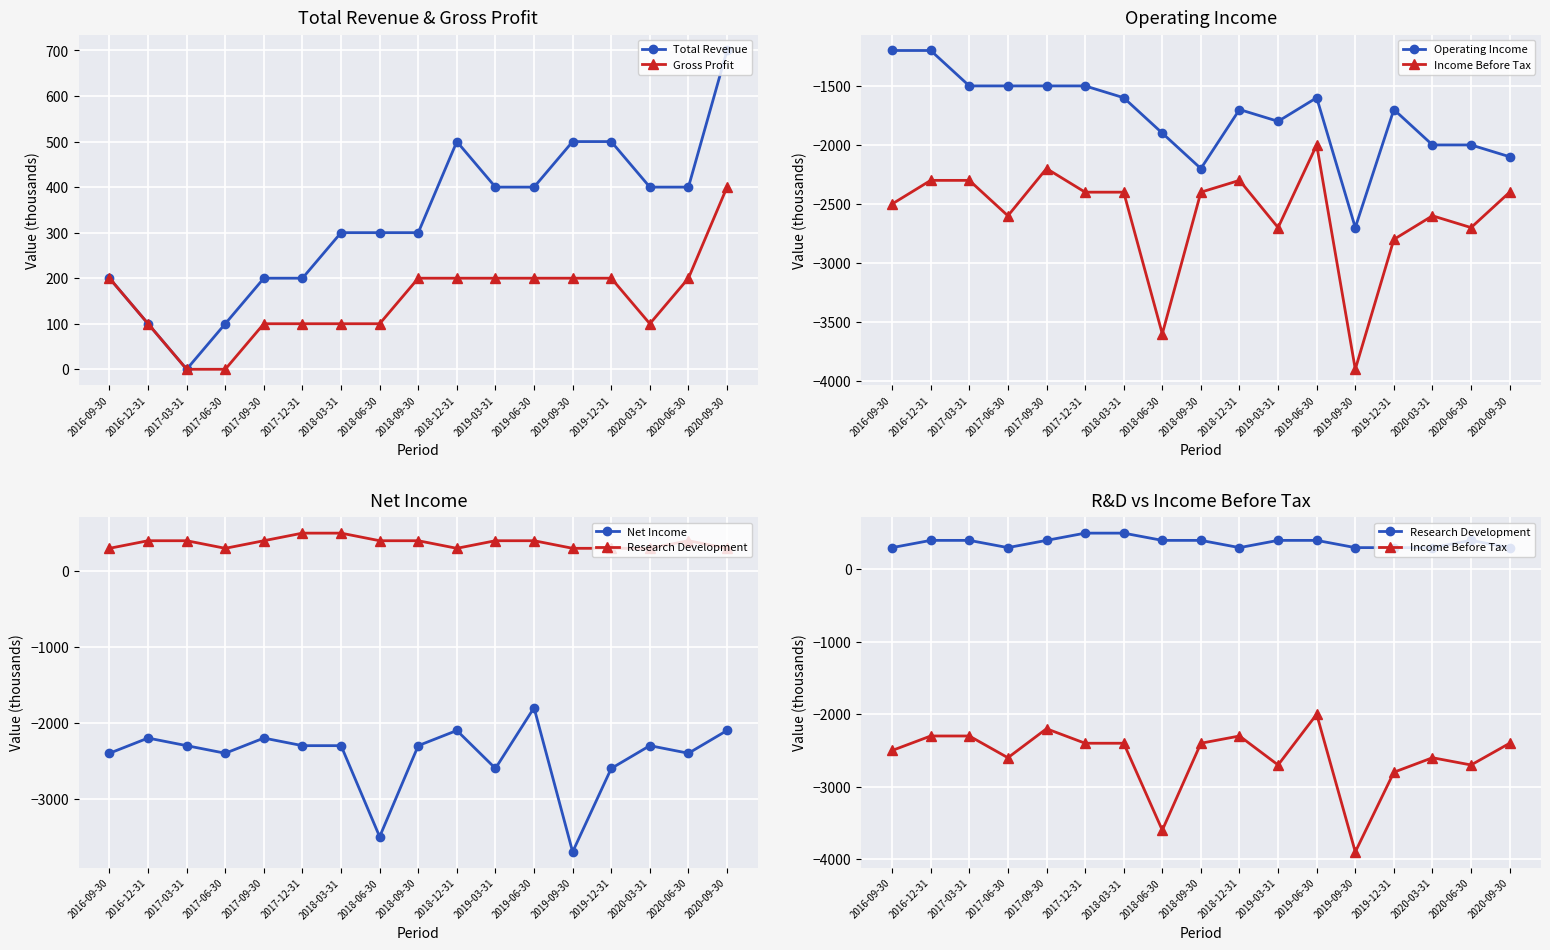

True or false: Gross Profit and Income Before Tax cross at least once.

False